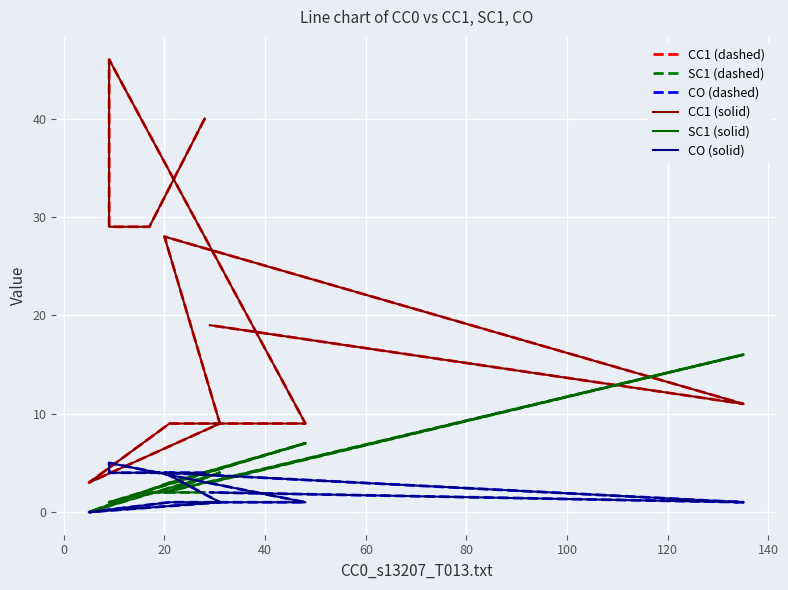

What is the sum of the CC1 (solid) values at 120 and 20?

32